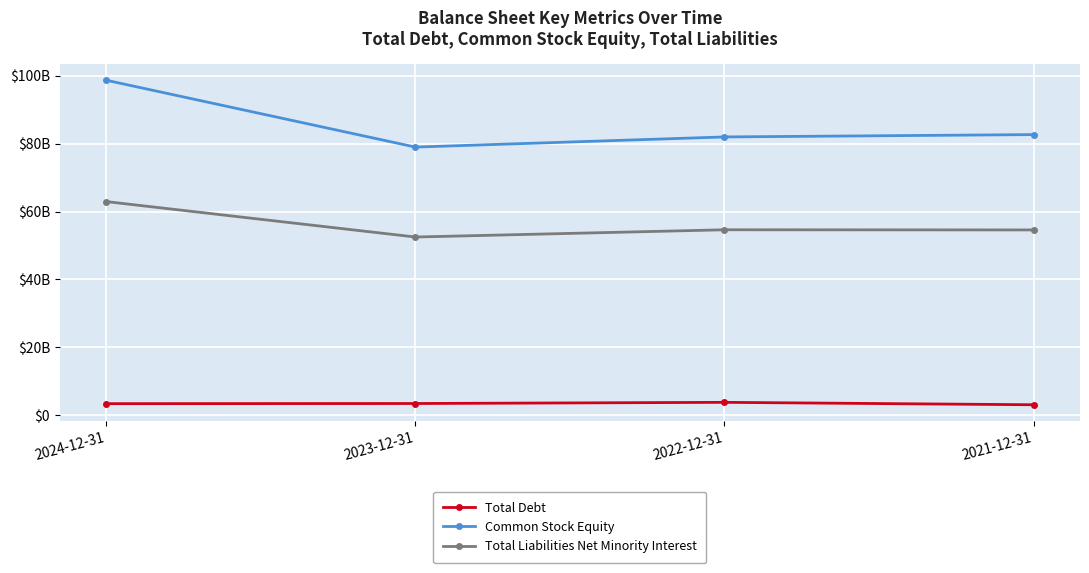

Is this an area chart (filled region under the line)?

No